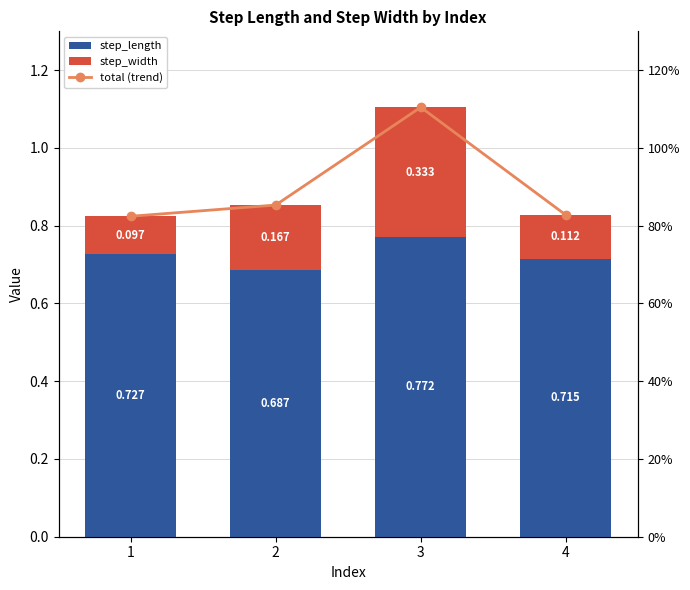

True or false: total (trend) has a value of 0.3 at 3.

False